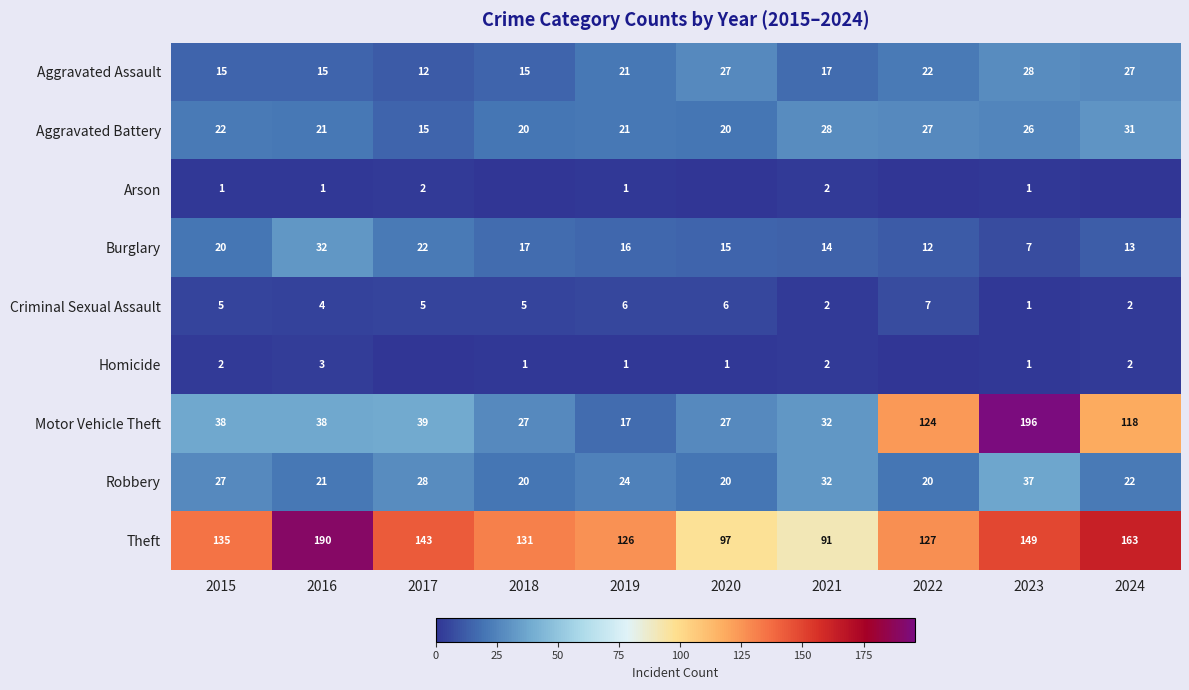

Where is Aggravated Assault nearest to the value 20?

2019